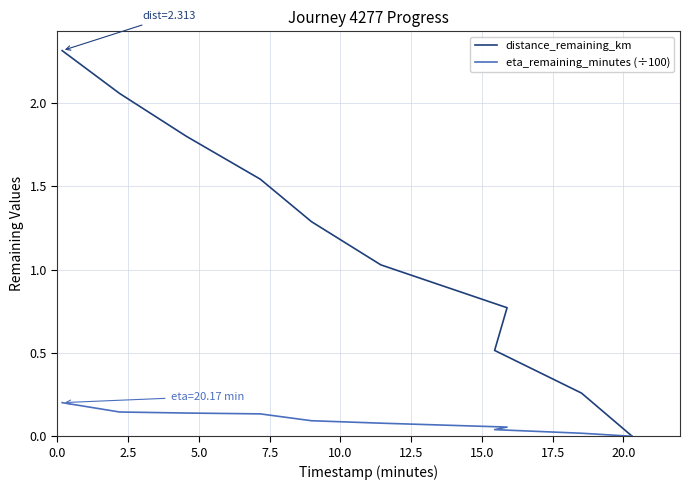

What is the difference between the distance_remaining_km values at 20.0 and 15.0?

0.5